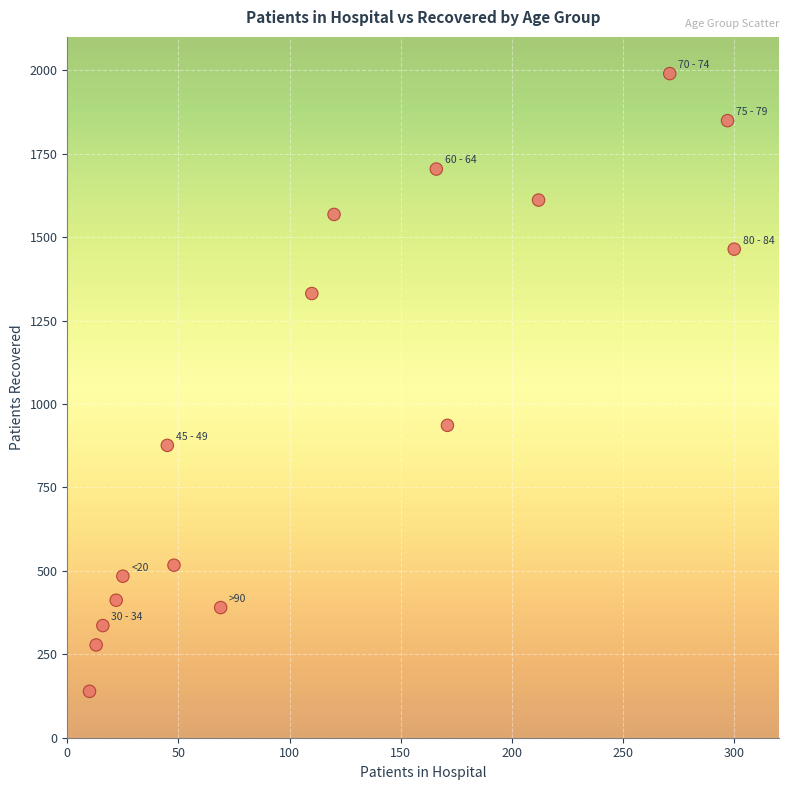

What is the range of X values (max minus min)?

290